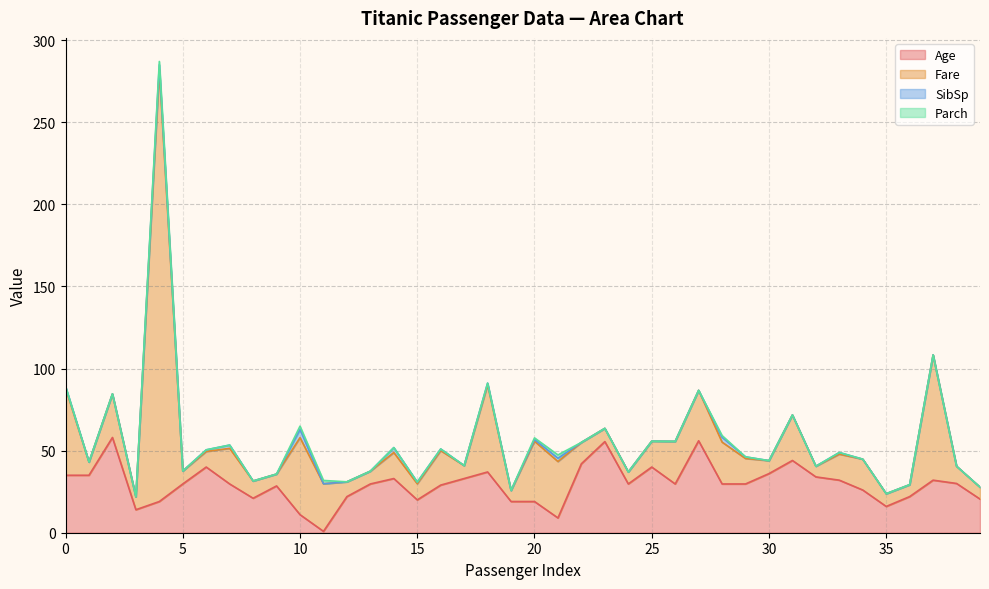

Rank the series by their maximum value, from lowest to highest.

Parch, SibSp, Age, Fare